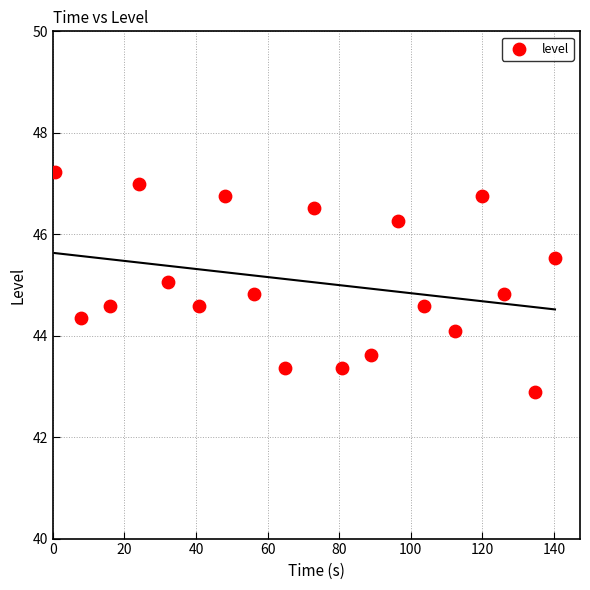

What is the range of Y values (max minus min)?

4.3